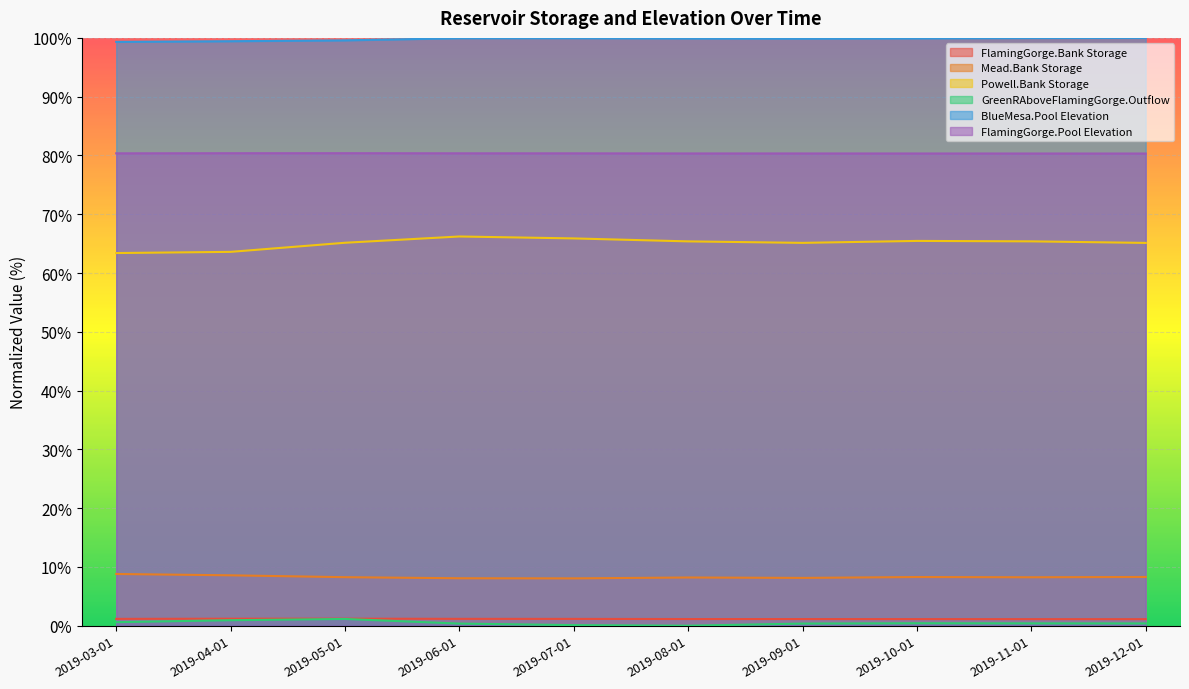

Which series has the largest total across all categories?

BlueMesa.Pool Elevation